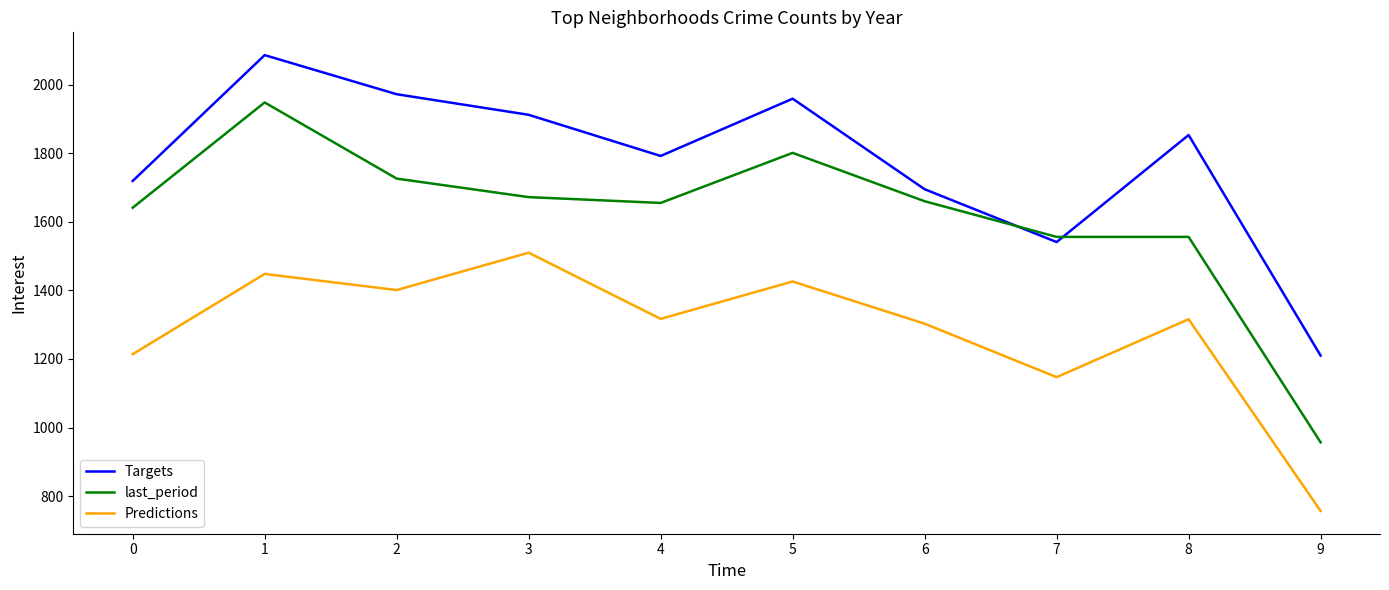

True or false: Targets has a value of 3526 at 2.

False